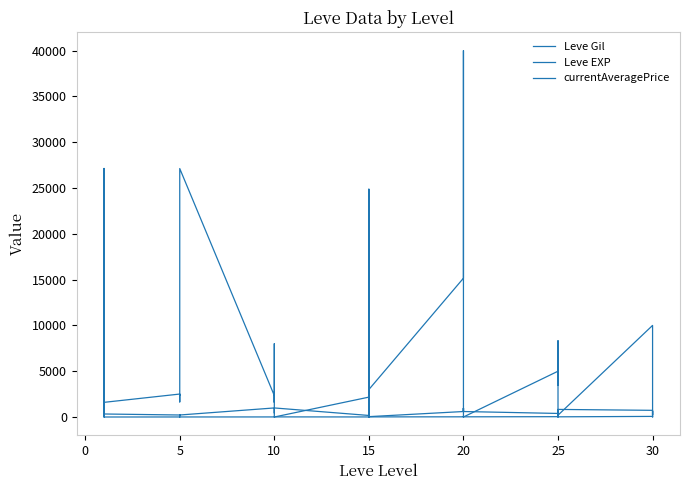

What are all the series names shown in the legend?

Leve Gil, Leve EXP, currentAveragePrice